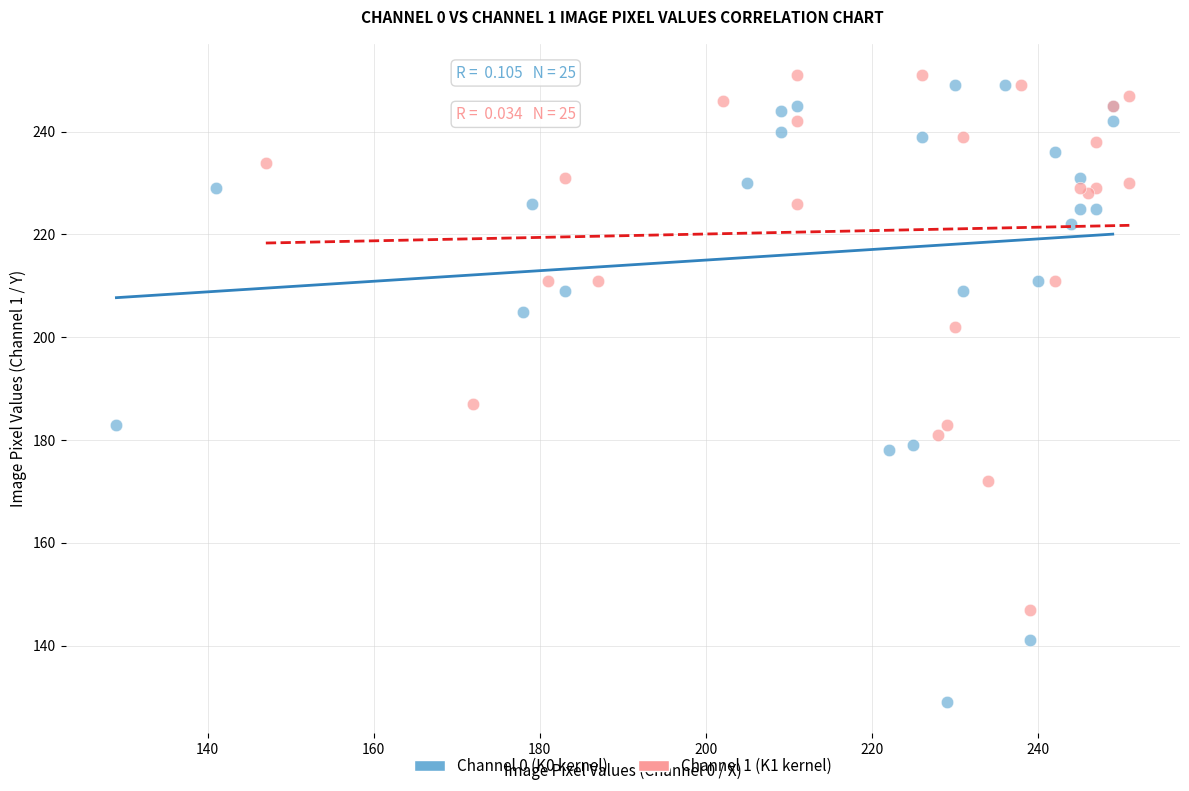

Which series contains the highest Y value?

Channel 1 (K1 kernel)